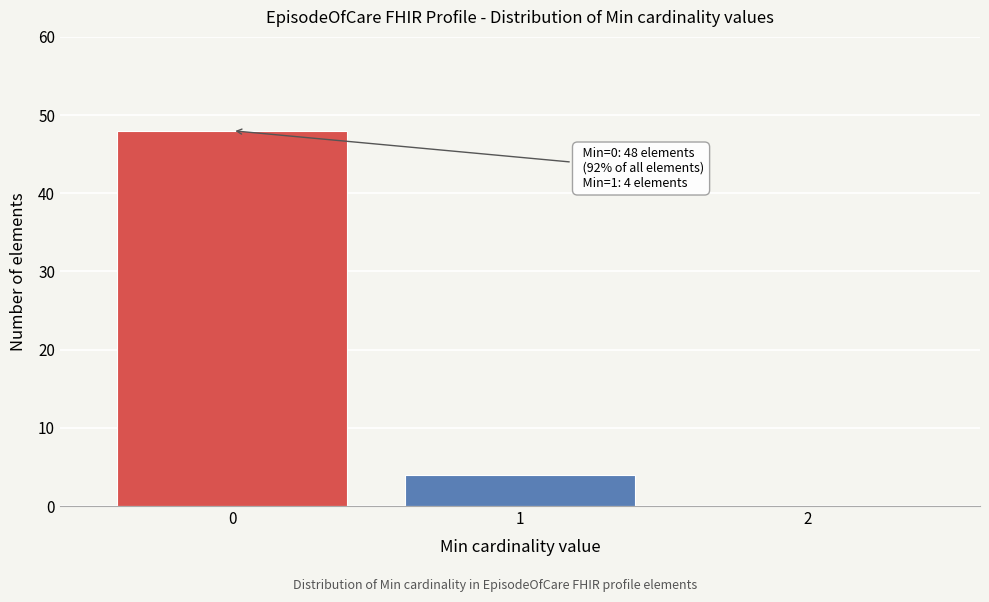

Reading left to right, list all the values displayed in this chart.

0=48	1=4	2=0